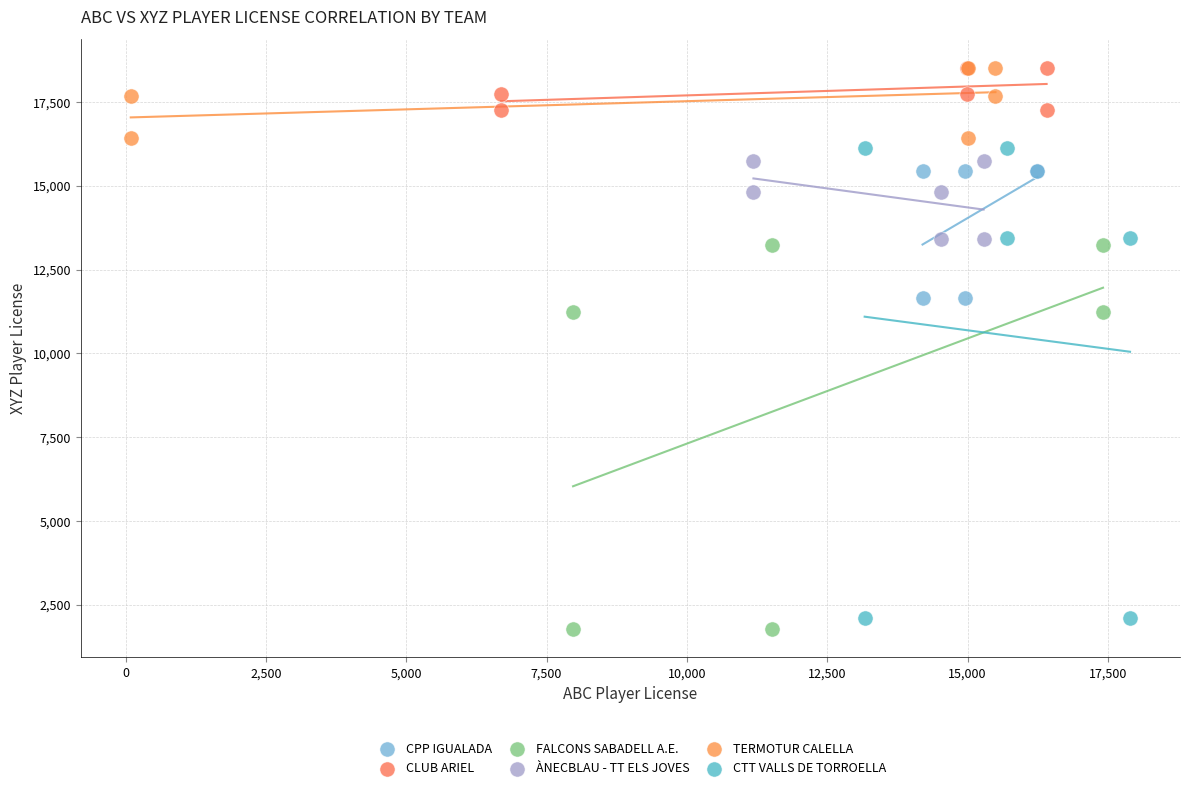

What are all the series names shown in the legend?

CPP IGUALADA, CLUB ARIEL, FALCONS SABADELL A.E., ÀNECBLAU - TT ELS JOVES, TERMOTUR CALELLA, CTT VALLS DE TORROELLA